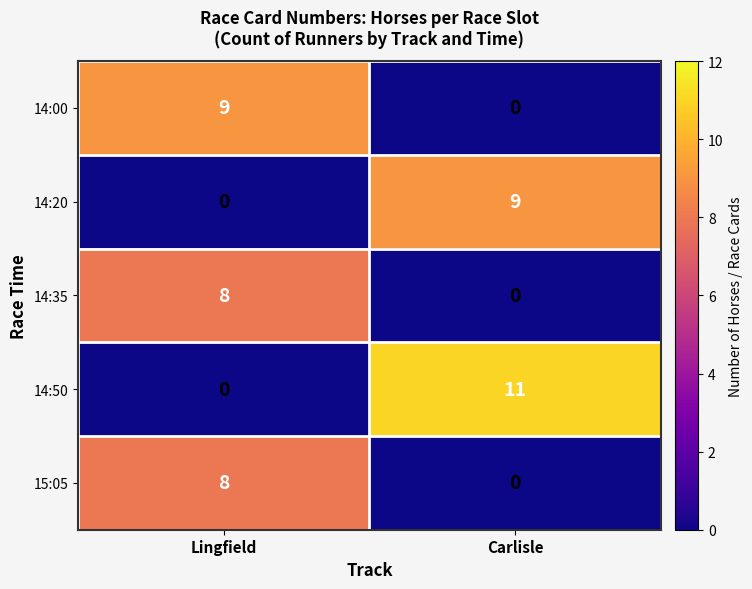

Which category has the lowest value in the 14:35 series?

Carlisle